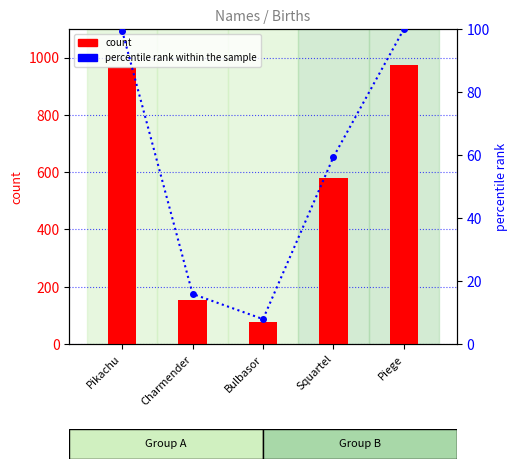

Is the value of count at Piege greater than the value of percentile rank within the sample at Piege?

Yes